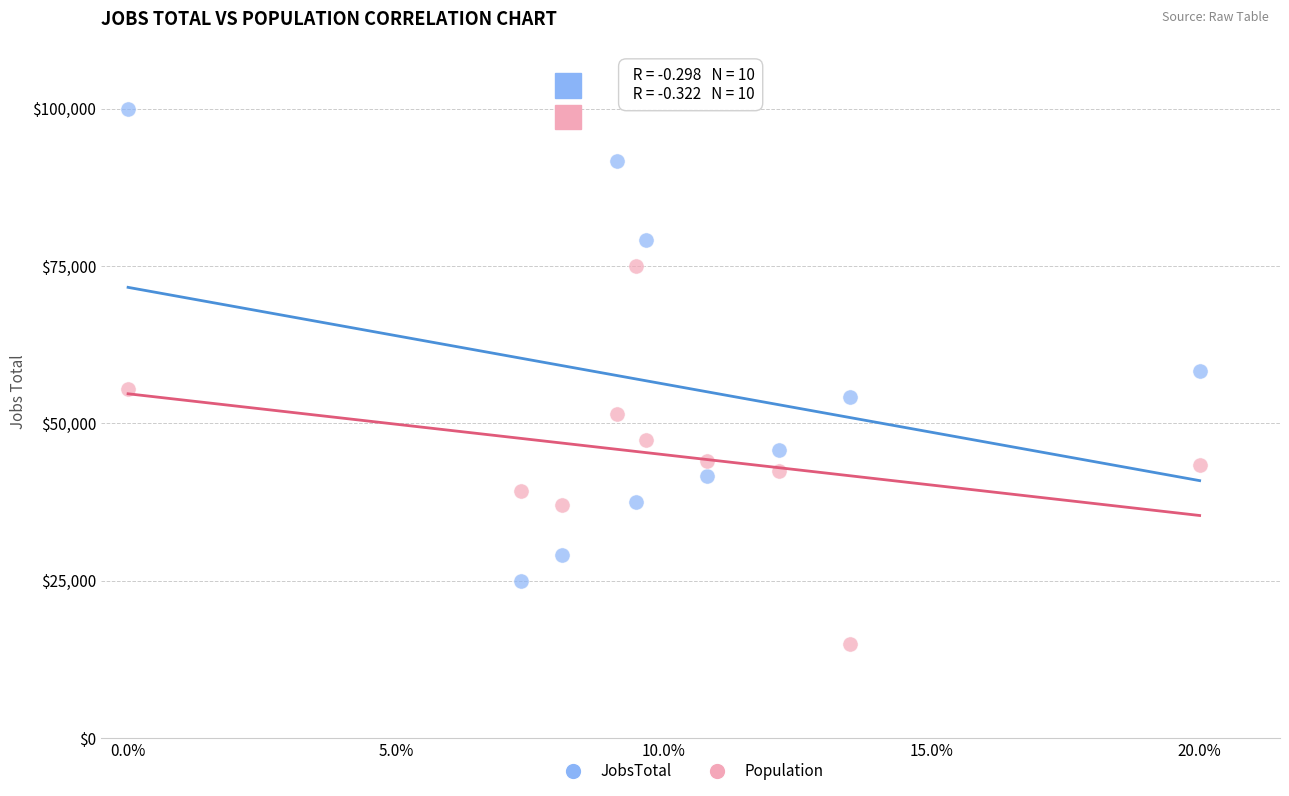

Which series contains the lowest Y value?

Population